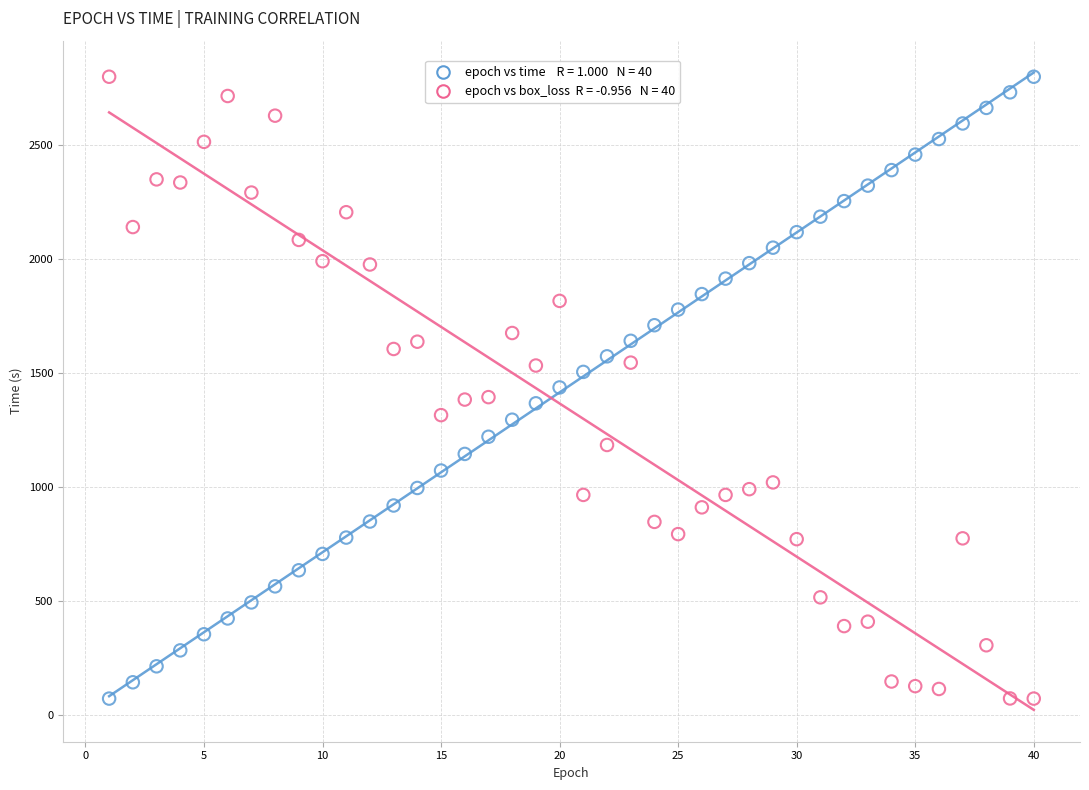

Across all data points, what is the range of Y values (max minus min)?

2729.2